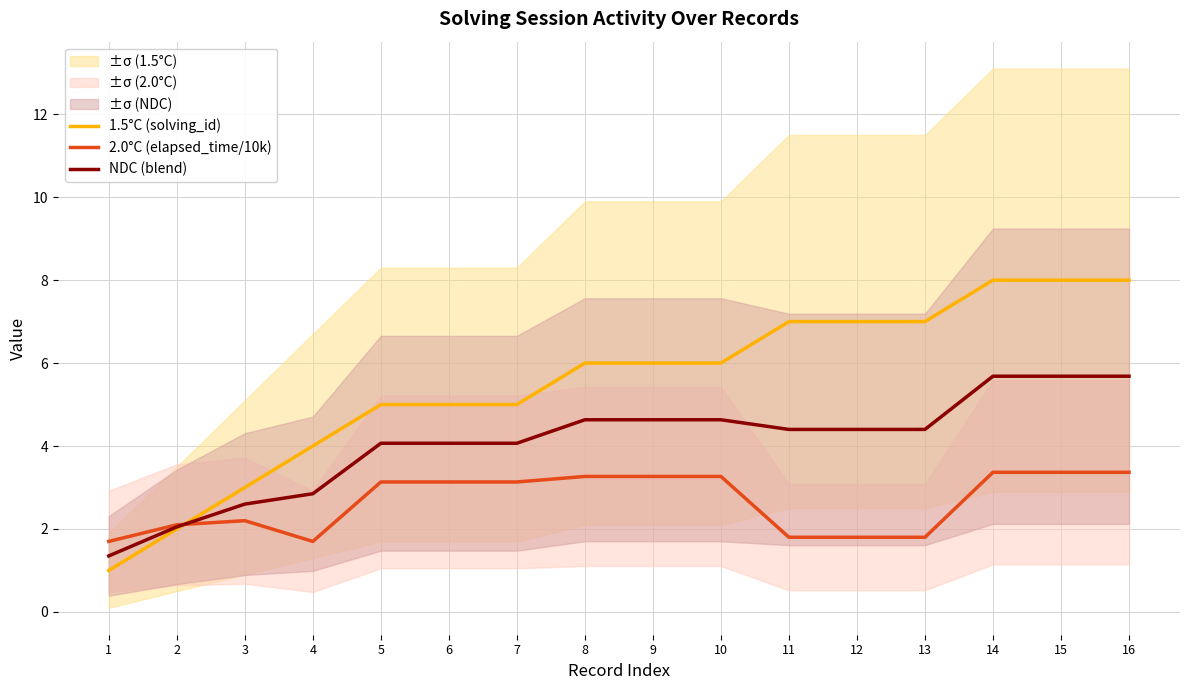

What is the value of the NDC (blend) point at the 4th from the left?

2.9